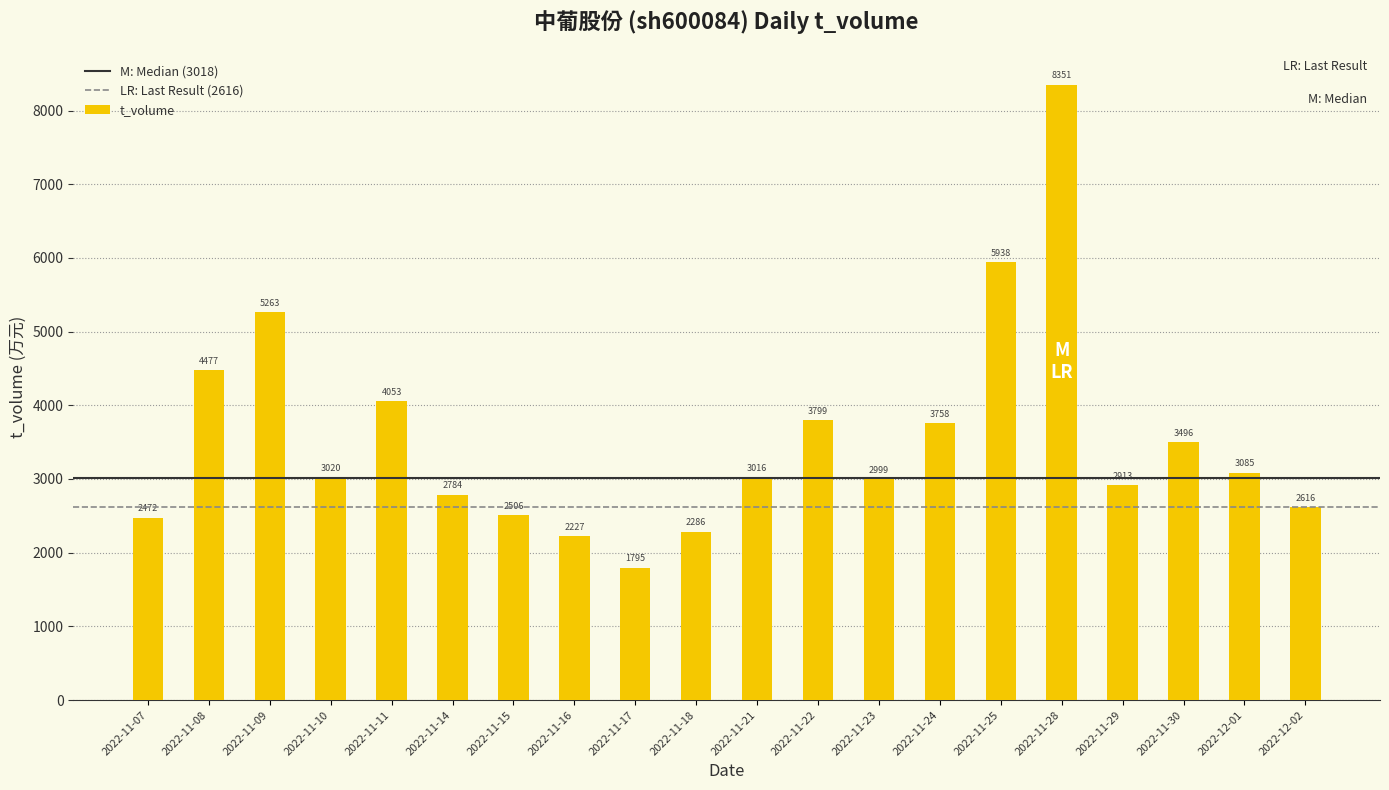

Does the chart contain stacked bars?

No